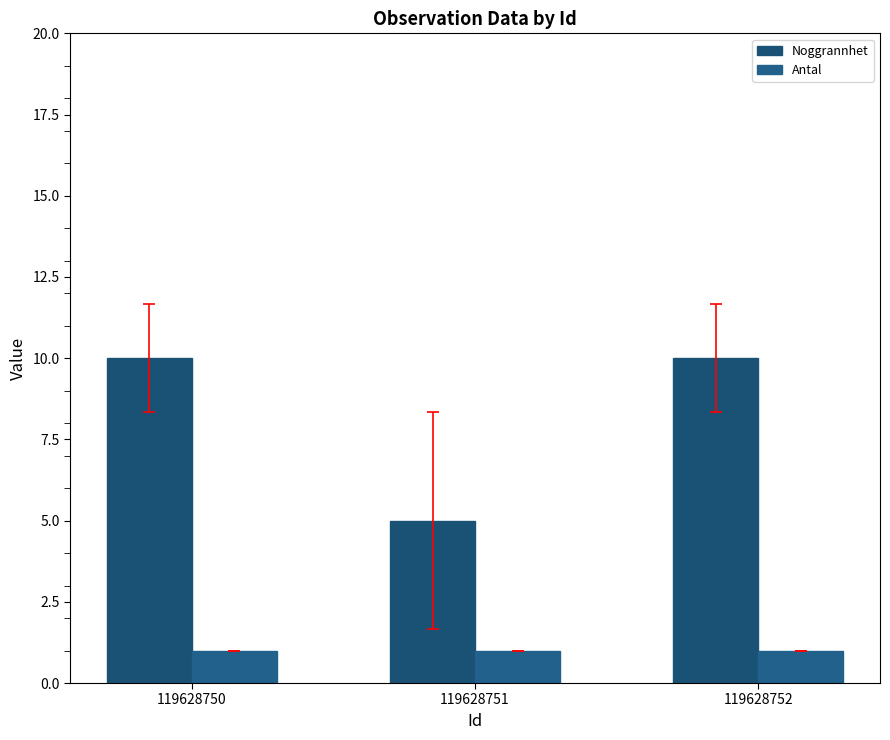

The Noggrannhet series shows 10 at 119628750. True or false?

True